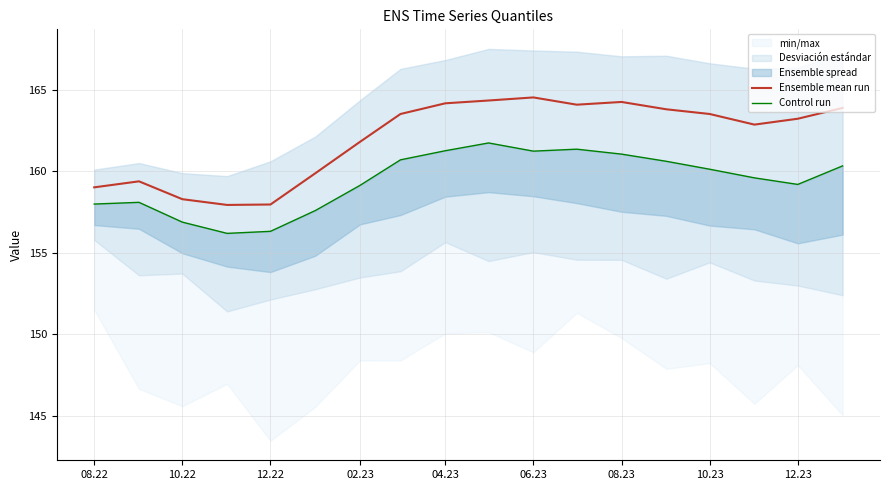

What is the lowest value of the Ensemble mean run series?

157.9